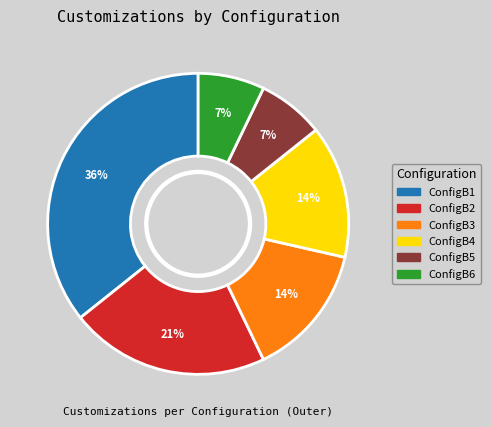

To the nearest percent, what percentage of the pie is ConfigB3?

14%